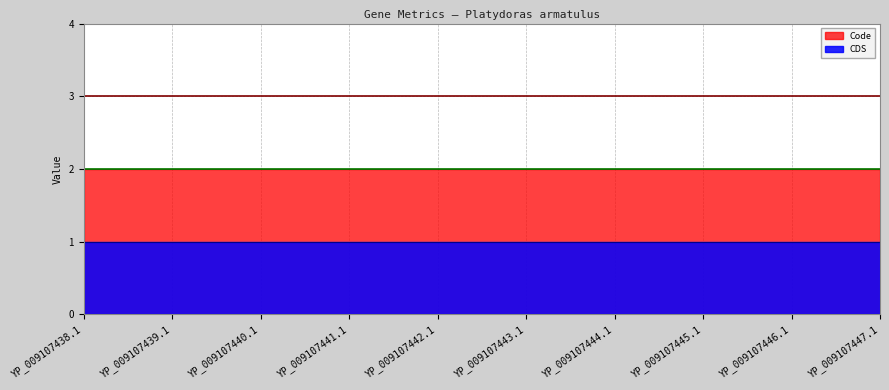

What is the total value across all series at YP_009107439.1?

3